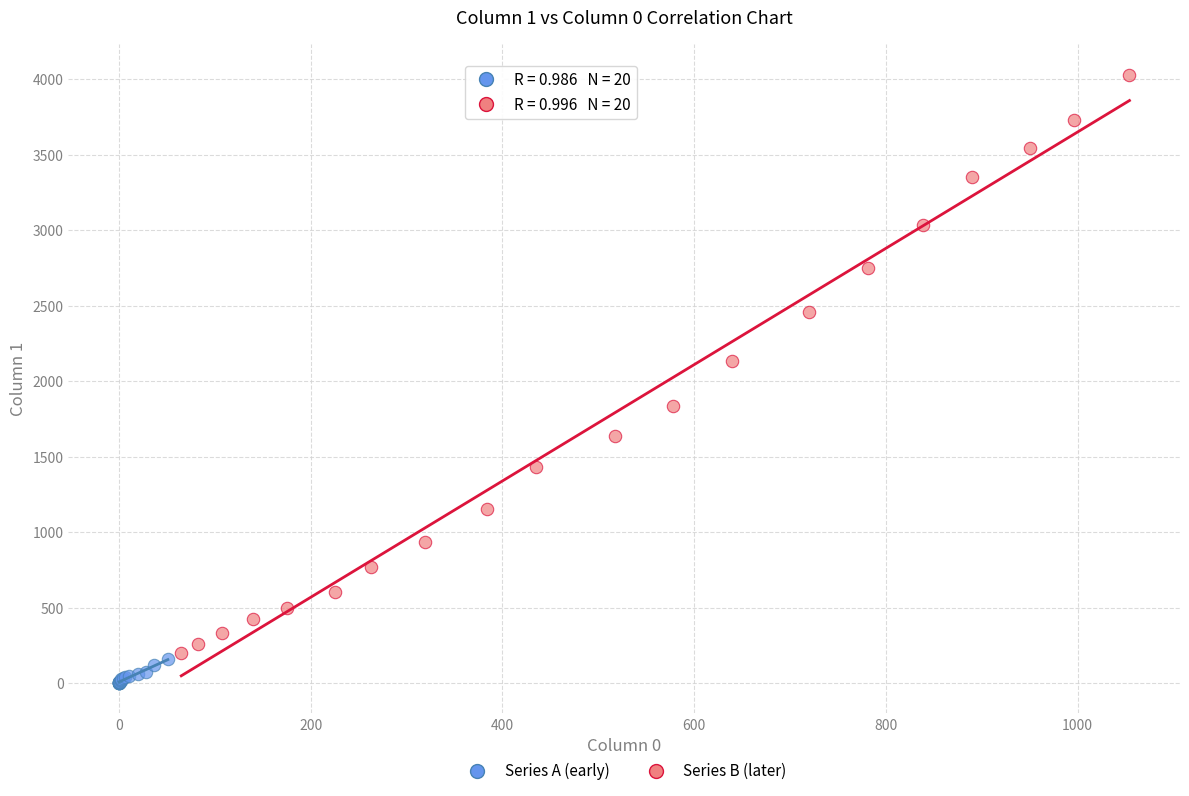

Which series reaches the maximum Y coordinate?

Series B (later)